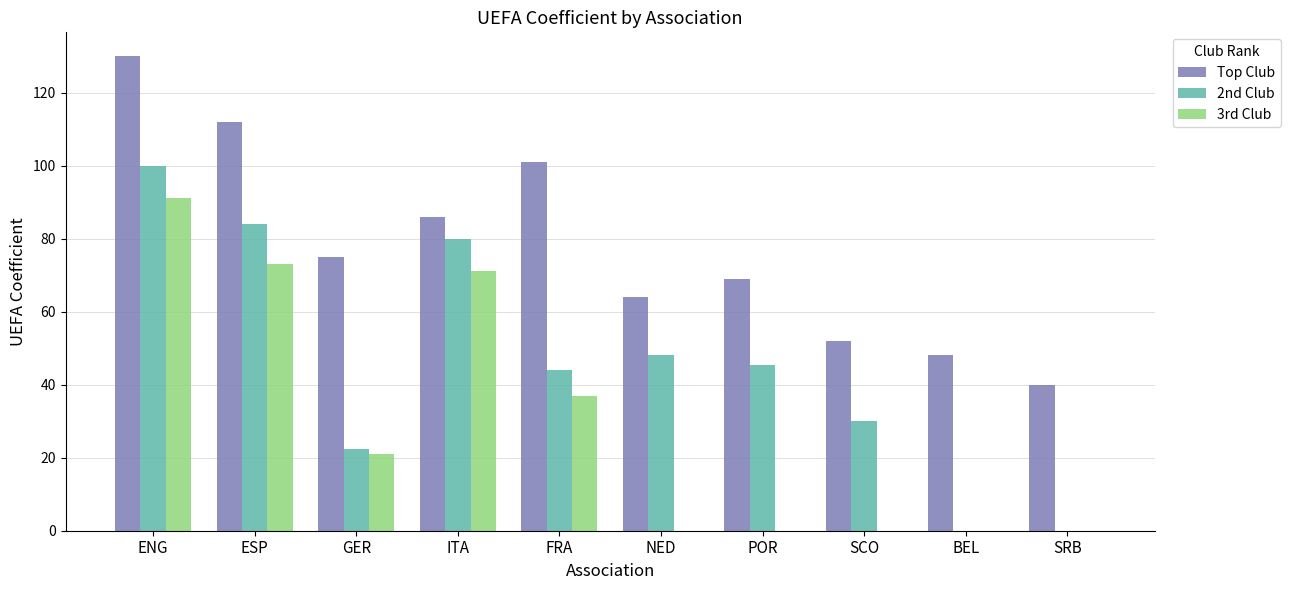

True or false: 3rd Club has a value of -62.4 at SRB.

False